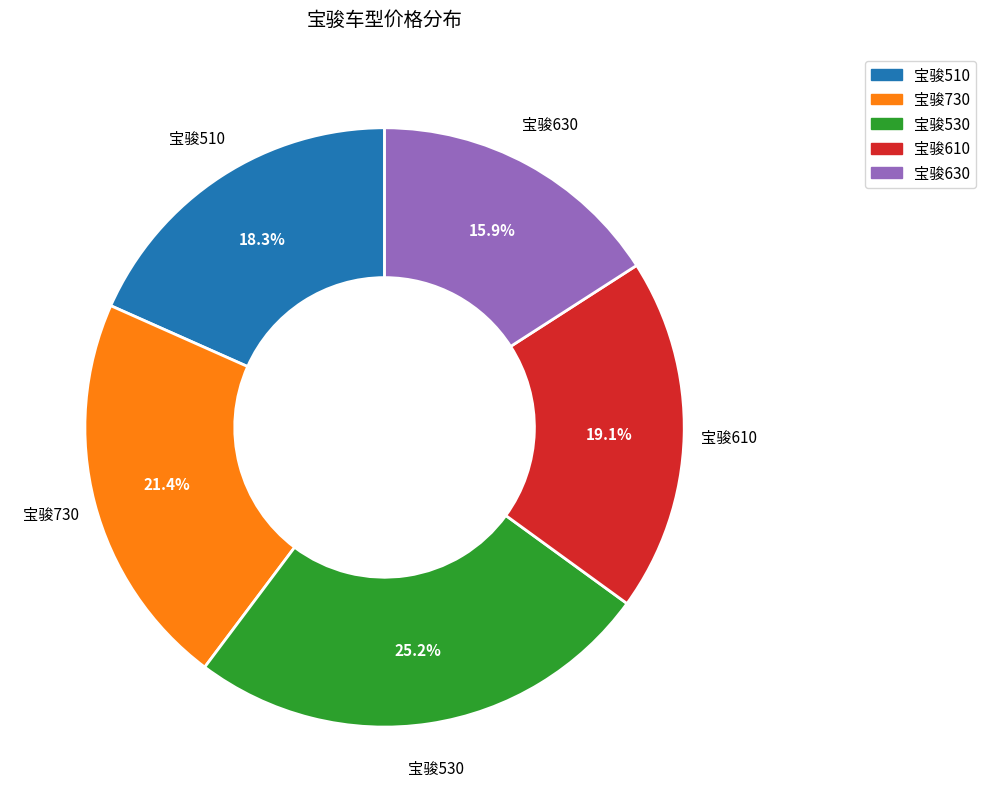

Combined, what portion of the pie is 宝骏630 and 宝骏610?

35.0%